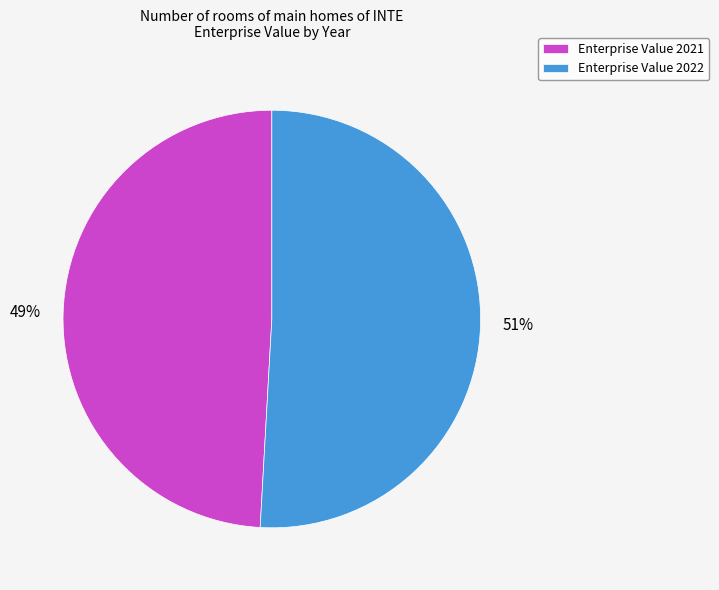

Between Enterprise Value 2021 and Enterprise Value 2022, which is larger?

Enterprise Value 2022